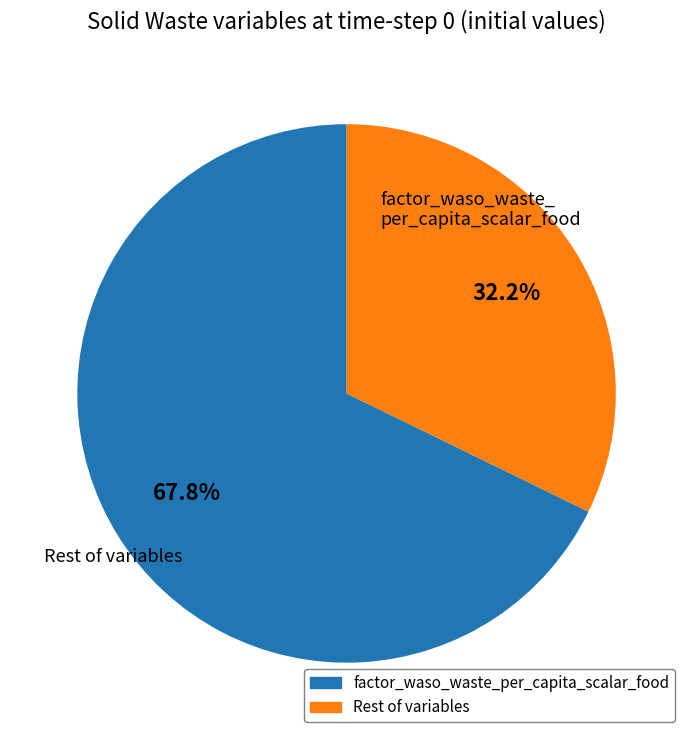

Does any single category account for the majority?

Yes